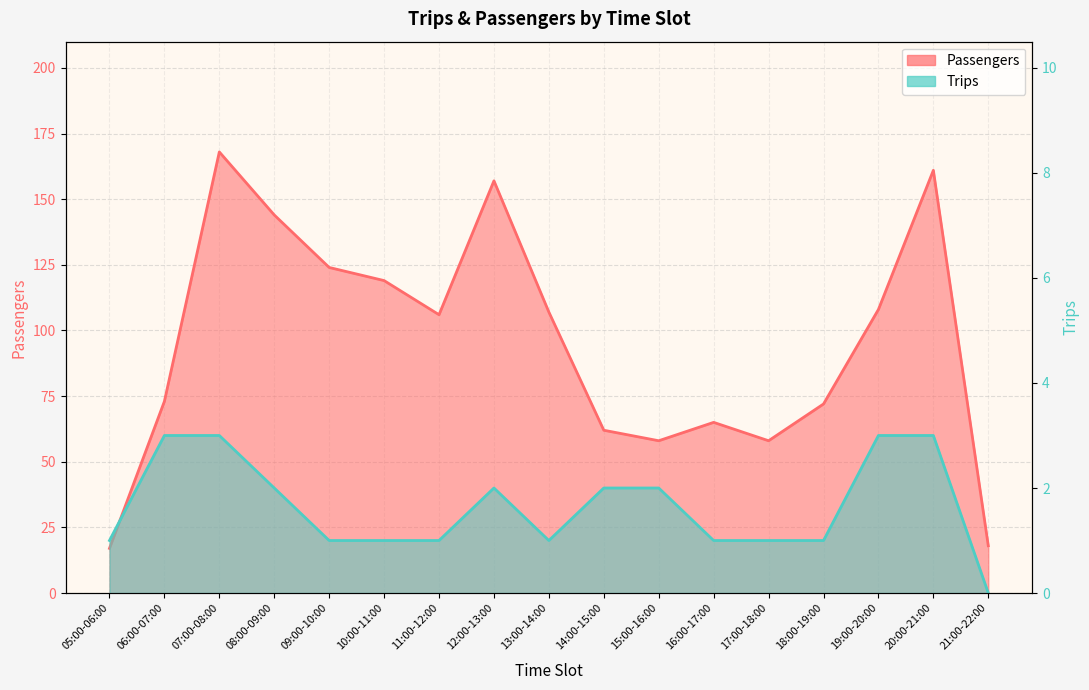

At 10:00-11:00, list the series in order from smallest to largest.

Trips, Passengers